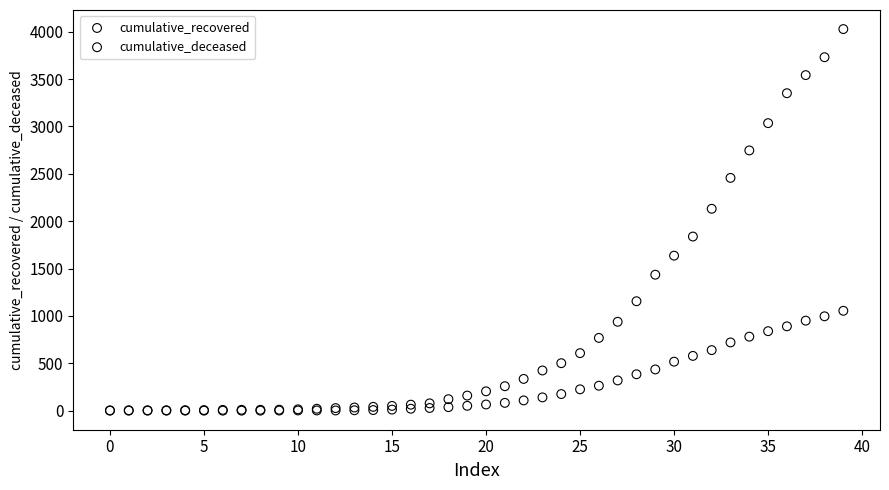

In the cumulative_recovered series, what Y value is closest to 2015?

2131